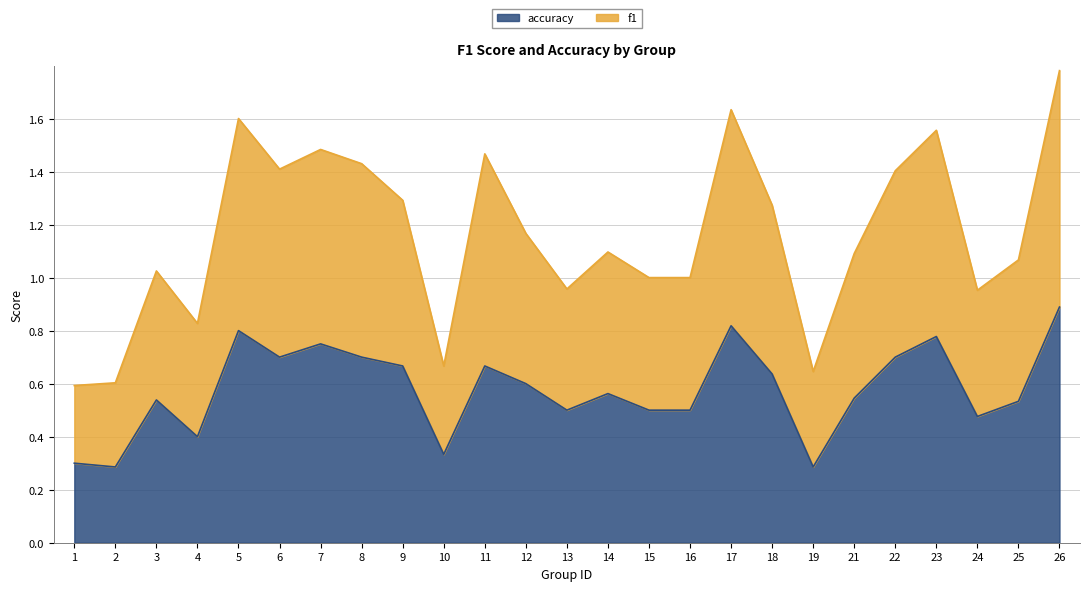

True or false: f1 and accuracy cross at least once.

False